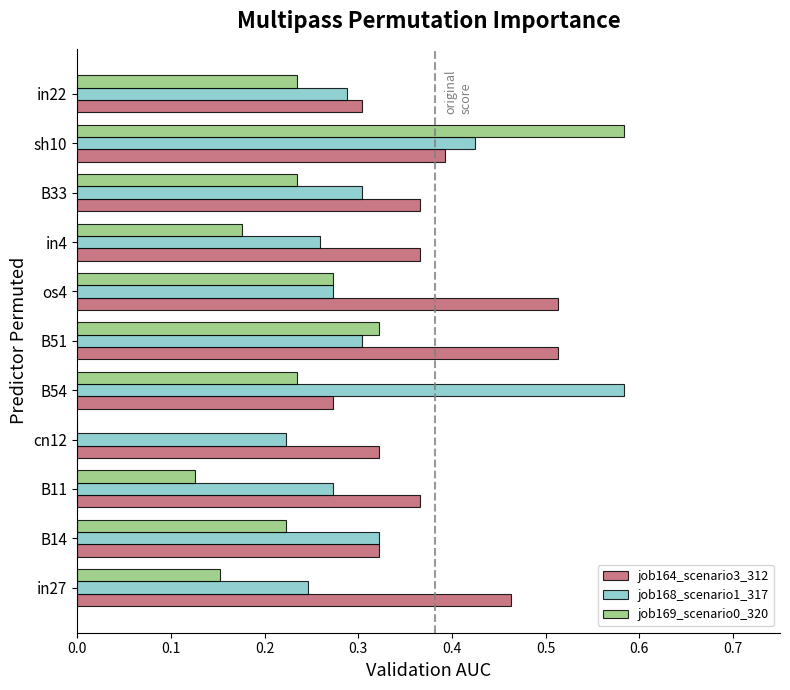

Which series changed the most between B11 and sh10?

job169_scenario0_320